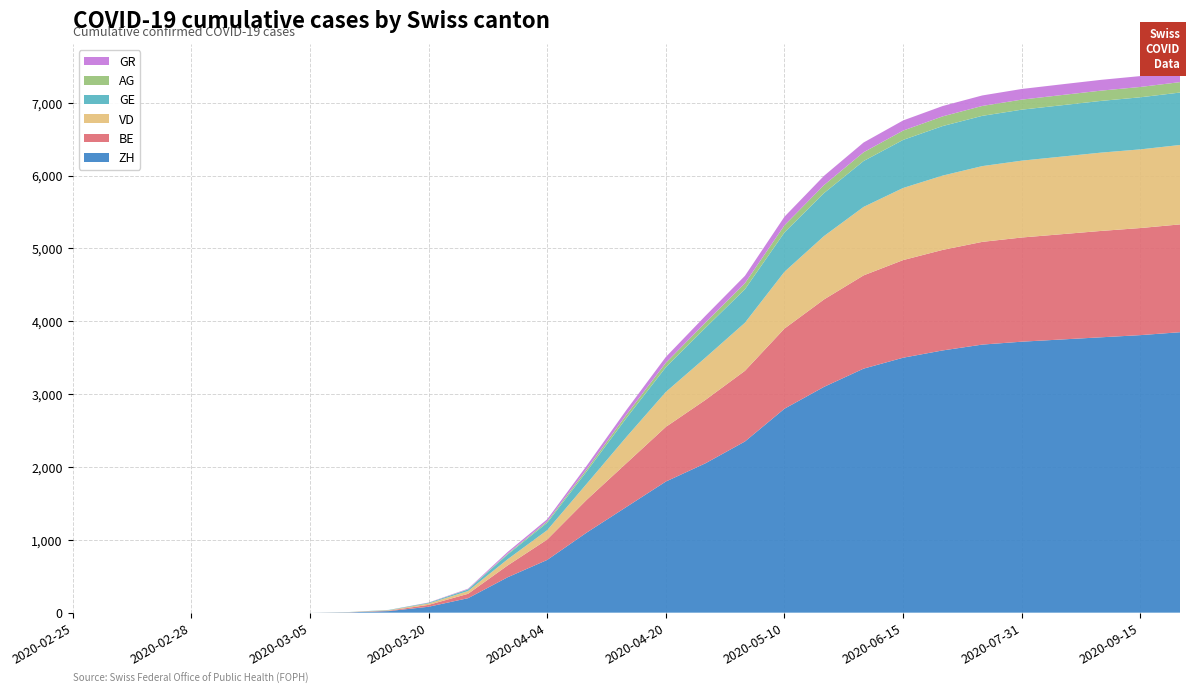

Reading left to right, extract all data points from this chart.

ZH: 0	0	0	0	0	0	0	5	22	81	199	486	724	1100	1450	1800	2050	2350	2800	3100	3350	3500	3600	3680	3720	3750	3780	3810	3850
BE: 0	0	0	0	0	0	0	1	6	26	60	162	280	450	600	750	870	970	1100	1200	1280	1340	1380	1410	1430	1445	1460	1470	1480
VD: 0	0	0	0	0	0	0	2	6	19	38	85	128	220	360	480	580	660	780	870	940	990	1020	1040	1055	1065	1075	1080	1090
GE: 0	0	0	0	0	0	0	1	4	9	22	66	102	170	260	340	410	460	540	590	630	660	680	690	700	705	710	715	720
AG: 0	0	0	0	0	0	0	0	0	1	2	11	18	30	45	60	72	82	98	110	120	128	133	136	138	140	141	142	143
GR: 0	0	0	0	0	0	0	0	0	3	8	23	30	48	65	80	92	102	118	127	134	139	142	144	146	147	148	149	150